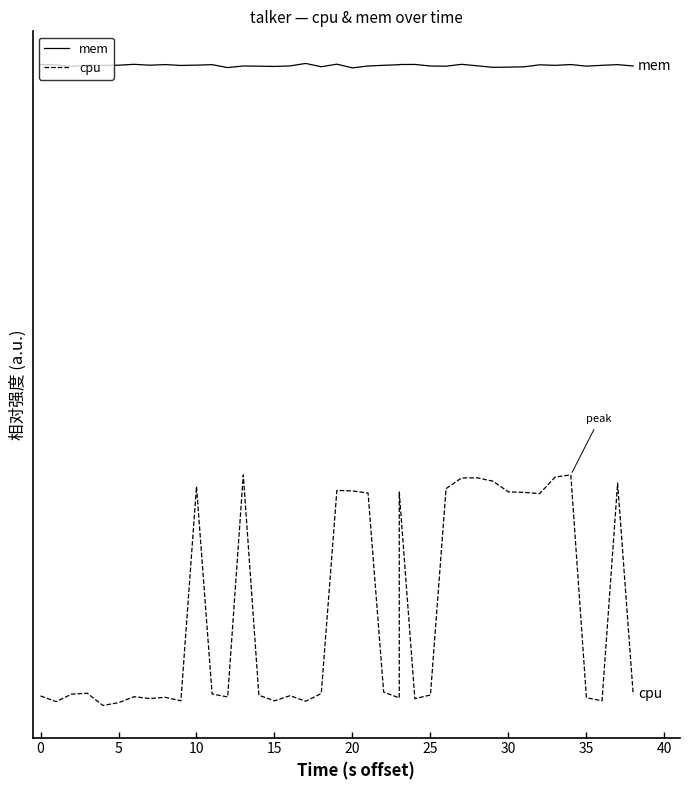

Rank the series at 10 from highest to lowest value.

mem, cpu